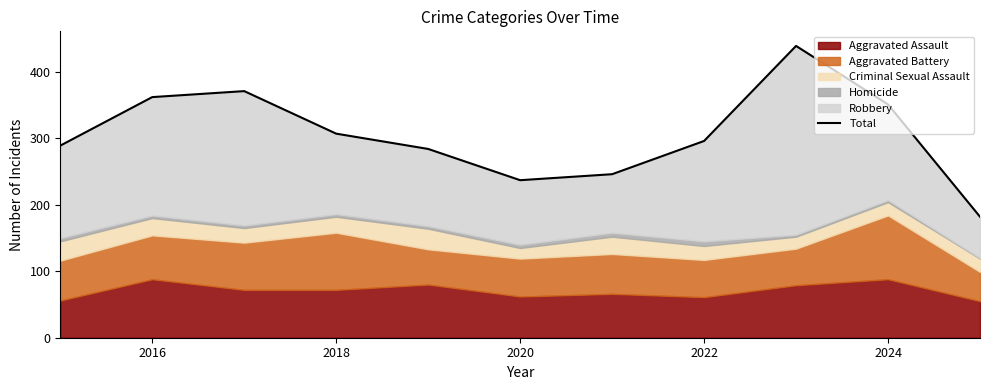

Reading left to right, what are all the values shown in this chart?

289	362	371	307	284	237	246	296	439	351	182